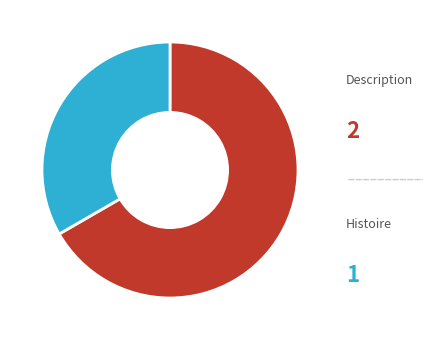

True or false: Description accounts for 54% of the total.

False